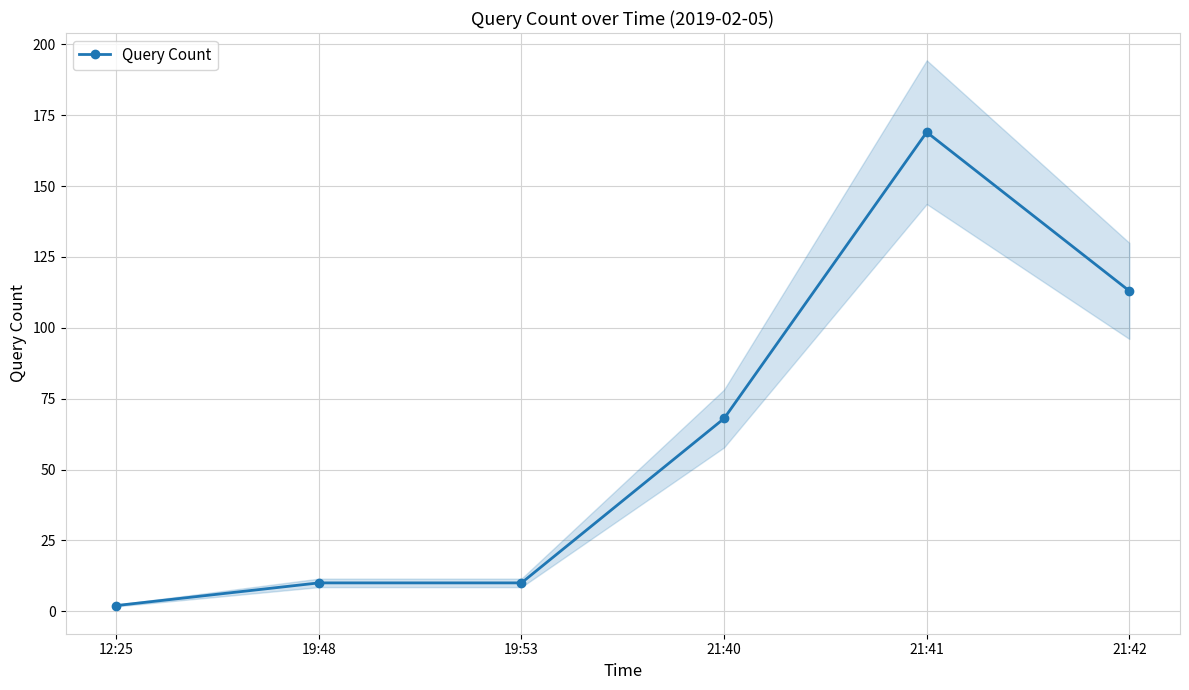

What is the value of the 4th point from the left?

68